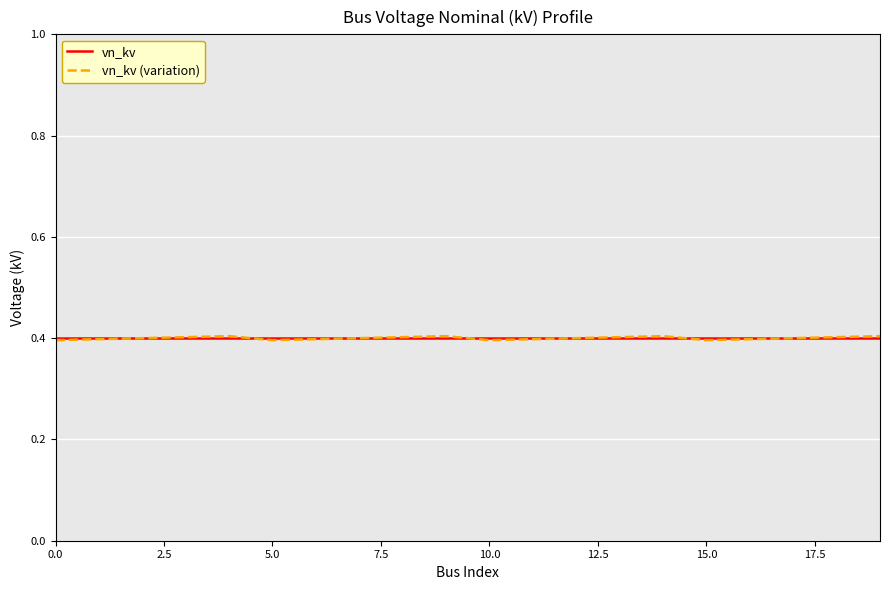

What is the maximum value shown in the chart?

0.4